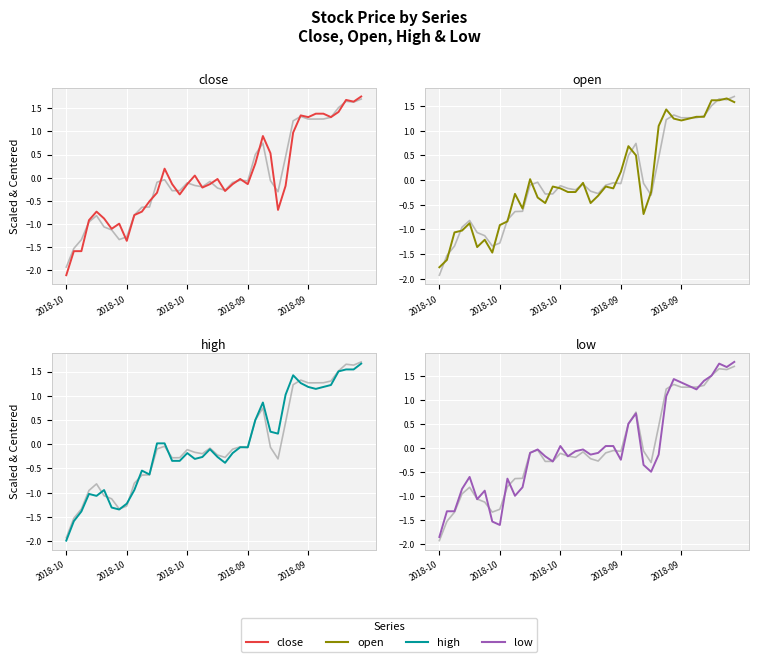

Reading right to left, extract all data points from this chart.

close: 1.8	1.6	1.7	1.4	1.3	1.4	1.4	1.3	1.3	1.0	-0.2	-0.7	0.5	0.9	0.3	-0.1	-0.0	-0.1	-0.3	-0.0	-0.1	-0.2	0.0	-0.1	-0.4	-0.1	0.2	-0.3	-0.5	-0.7	-0.8	-1.4	-1.0	-1.1	-0.9	-0.7	-0.9	-1.6	-1.6	-2.1
open: 1.6	1.7	1.6	1.6	1.3	1.3	1.2	1.2	1.2	1.4	1.1	-0.2	-0.7	0.5	0.7	0.2	-0.2	-0.1	-0.3	-0.5	-0.1	-0.2	-0.2	-0.2	-0.1	-0.5	-0.4	0.0	-0.6	-0.3	-0.8	-0.9	-1.5	-1.2	-1.4	-0.9	-1.0	-1.1	-1.6	-1.8
high: 1.7	1.5	1.5	1.5	1.2	1.2	1.1	1.2	1.3	1.4	1.0	0.2	0.3	0.9	0.5	-0.1	-0.1	-0.2	-0.4	-0.3	-0.1	-0.3	-0.3	-0.2	-0.3	-0.3	0.0	0.0	-0.6	-0.5	-0.9	-1.2	-1.3	-1.3	-0.9	-1.1	-1.0	-1.4	-1.6	-2.0
low: 1.8	1.7	1.8	1.5	1.4	1.2	1.3	1.4	1.4	1.1	-0.1	-0.5	-0.4	0.7	0.5	-0.2	0.0	0.0	-0.1	-0.1	-0.0	-0.1	-0.2	0.0	-0.3	-0.2	-0.0	-0.1	-0.8	-1.0	-0.6	-1.6	-1.5	-0.9	-1.1	-0.6	-0.9	-1.3	-1.3	-1.9